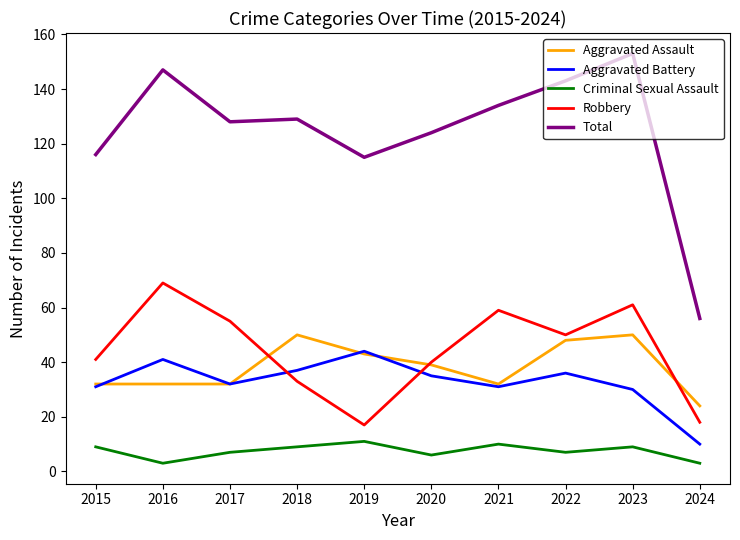

True or false: Total and Aggravated Battery cross at least once.

False